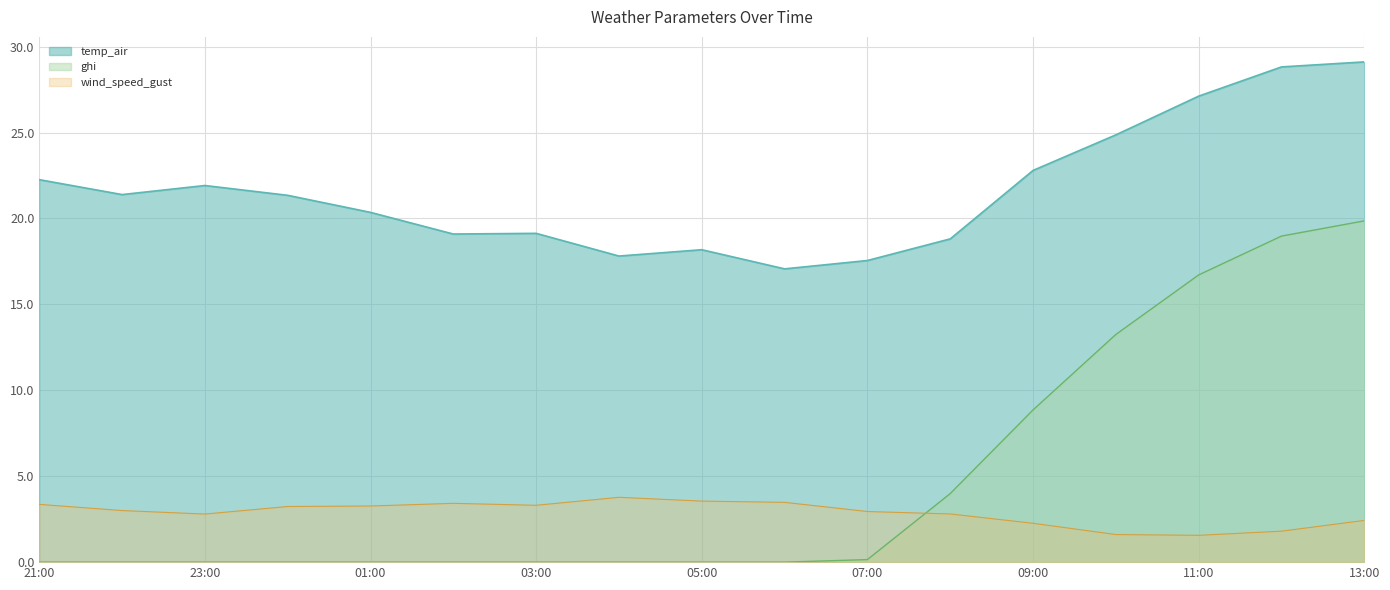

What is the total value across all series at 2021-09-05 22:00?

24.4